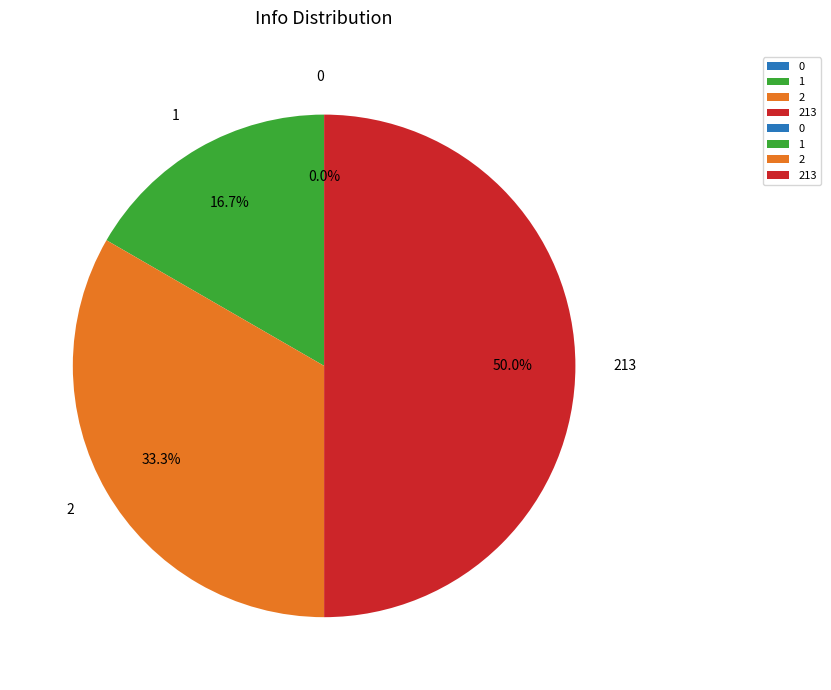

What percentage do 213 and 1 together represent?

66.7%